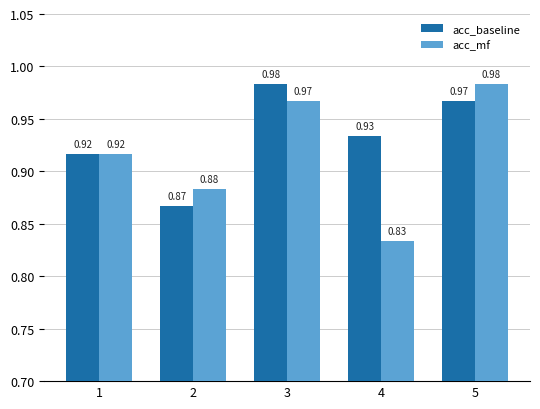

Count the acc_baseline values in the range 0 to 1.

5